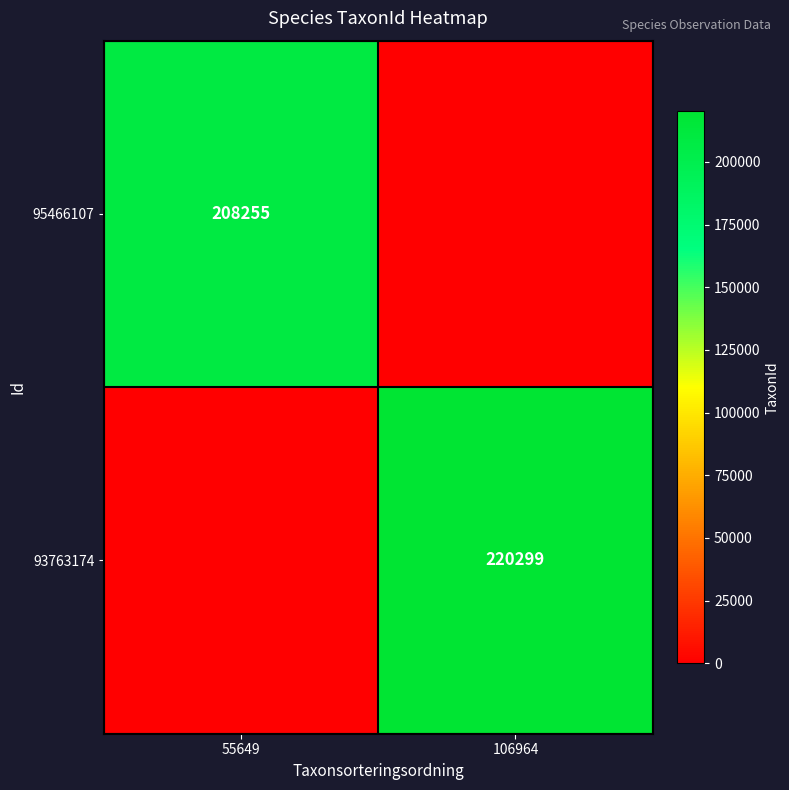

What is the total value across all series at 106964?

220299